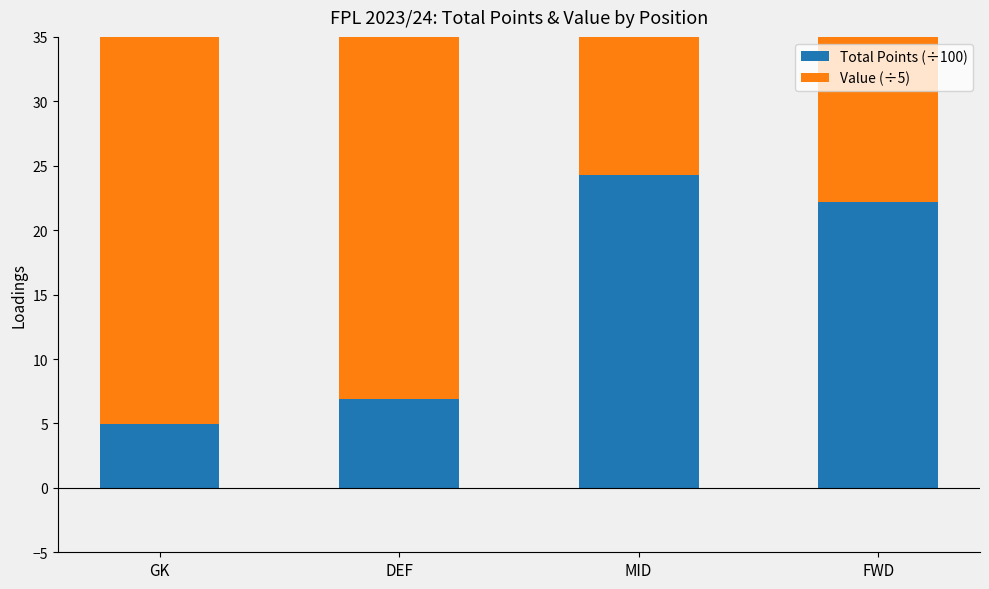

What are all the series names shown in the legend?

Total Points (÷100), Value (÷5)